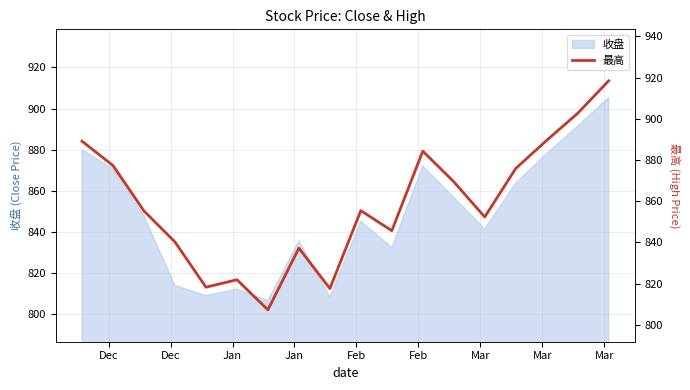

What is the label of the 3rd point from the left?

Jan